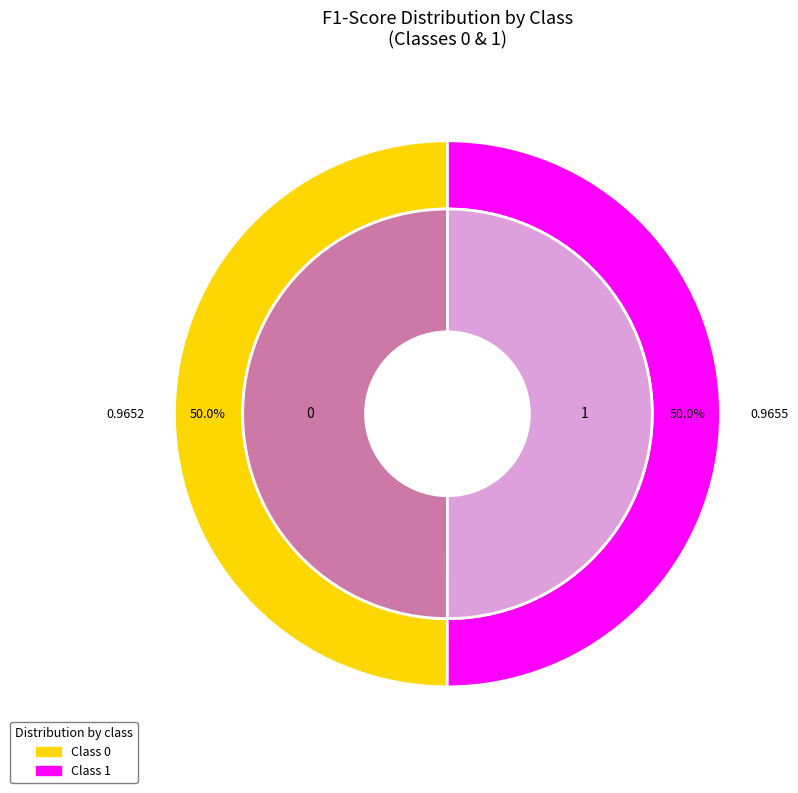

Is 0 the majority of the pie?

No